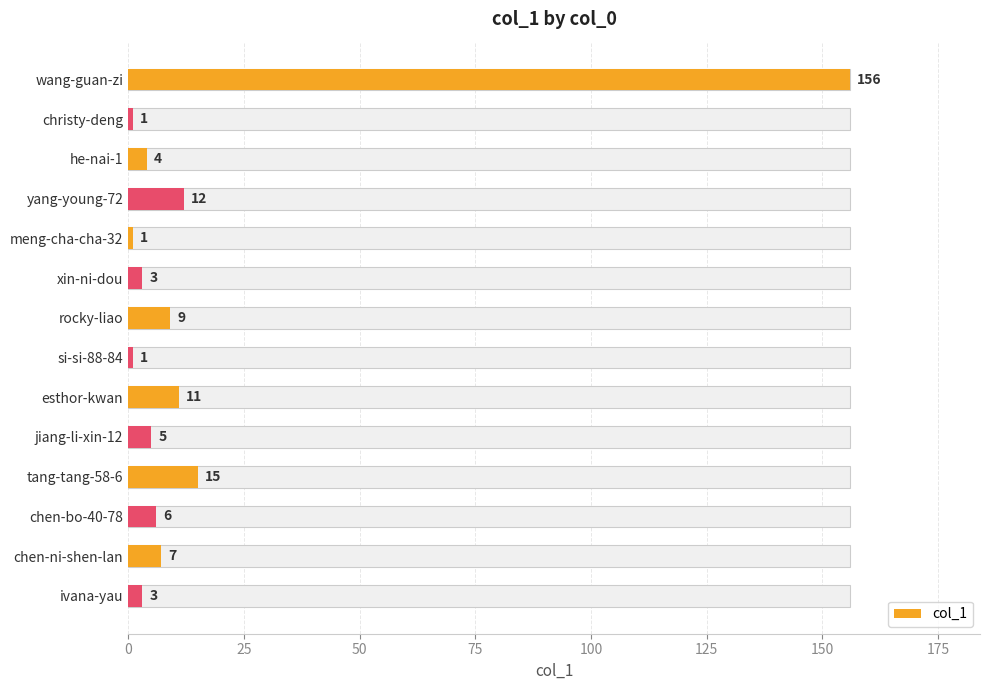

True or false: the data shows 0 at meng-cha-cha-32.

False